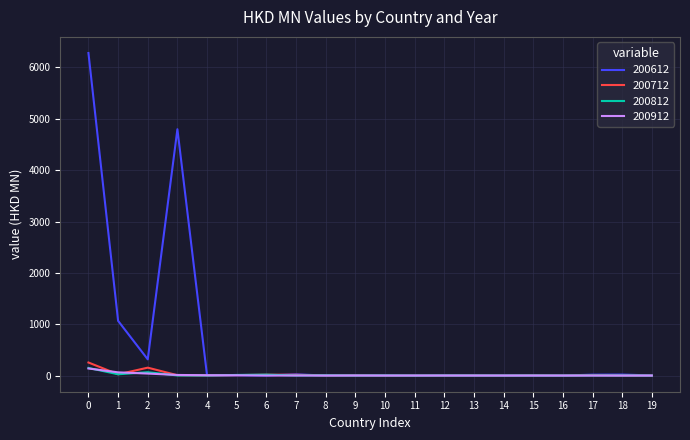

How many lines are shown in the chart?

4